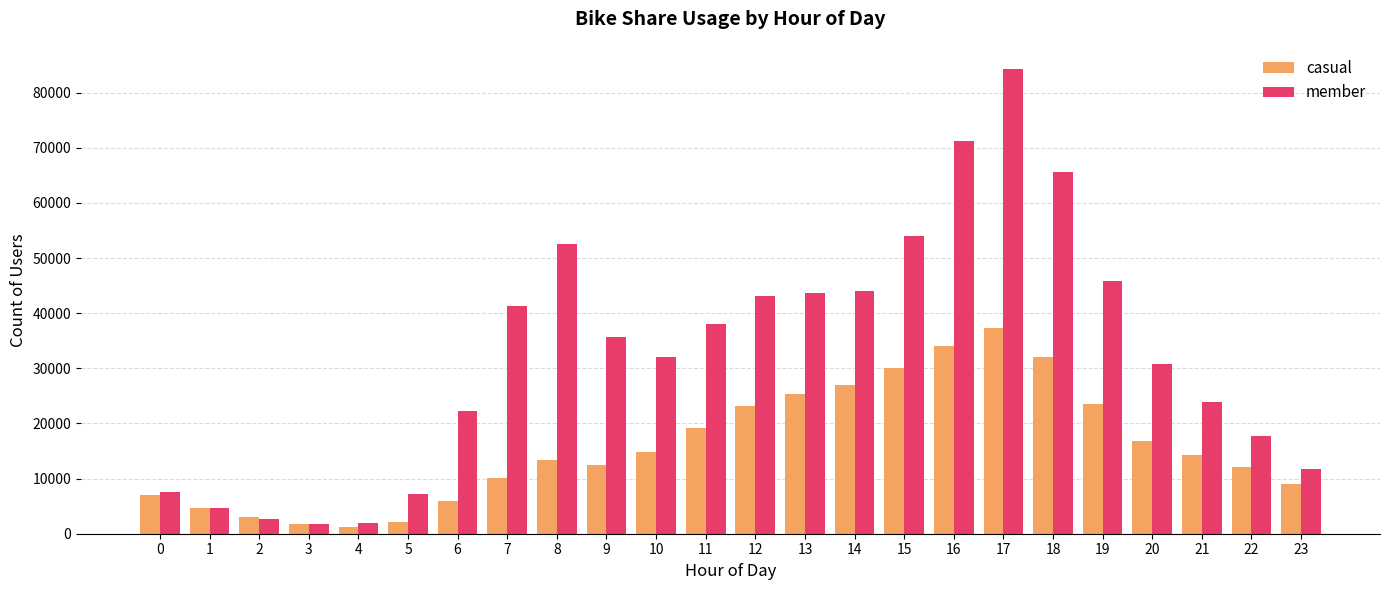

At which category is the sum across all series the highest?

17